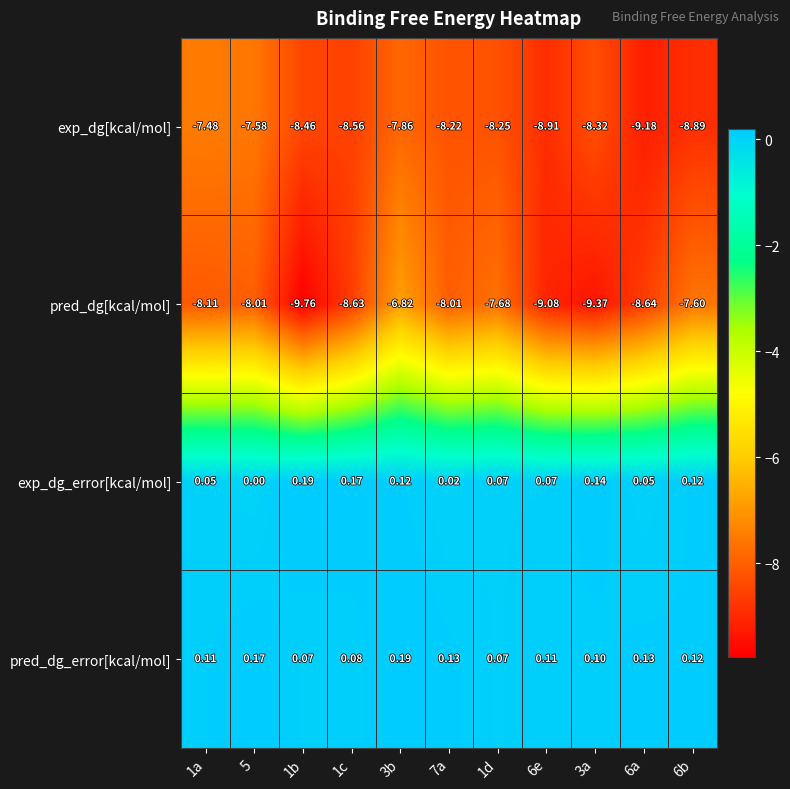

Which series changed the most between 1b and 3a?

pred_dg[kcal/mol]